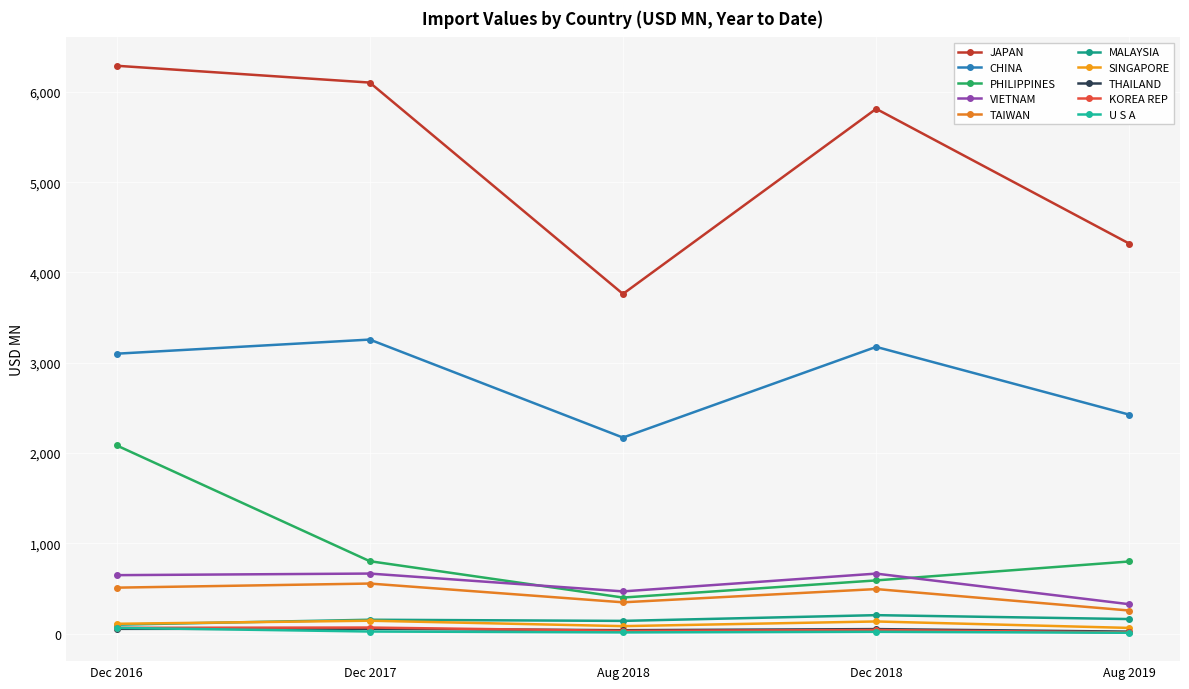

What are all the series names shown in the legend?

JAPAN, CHINA, PHILIPPINES, VIETNAM, TAIWAN, MALAYSIA, SINGAPORE, THAILAND, KOREA REP, U S A